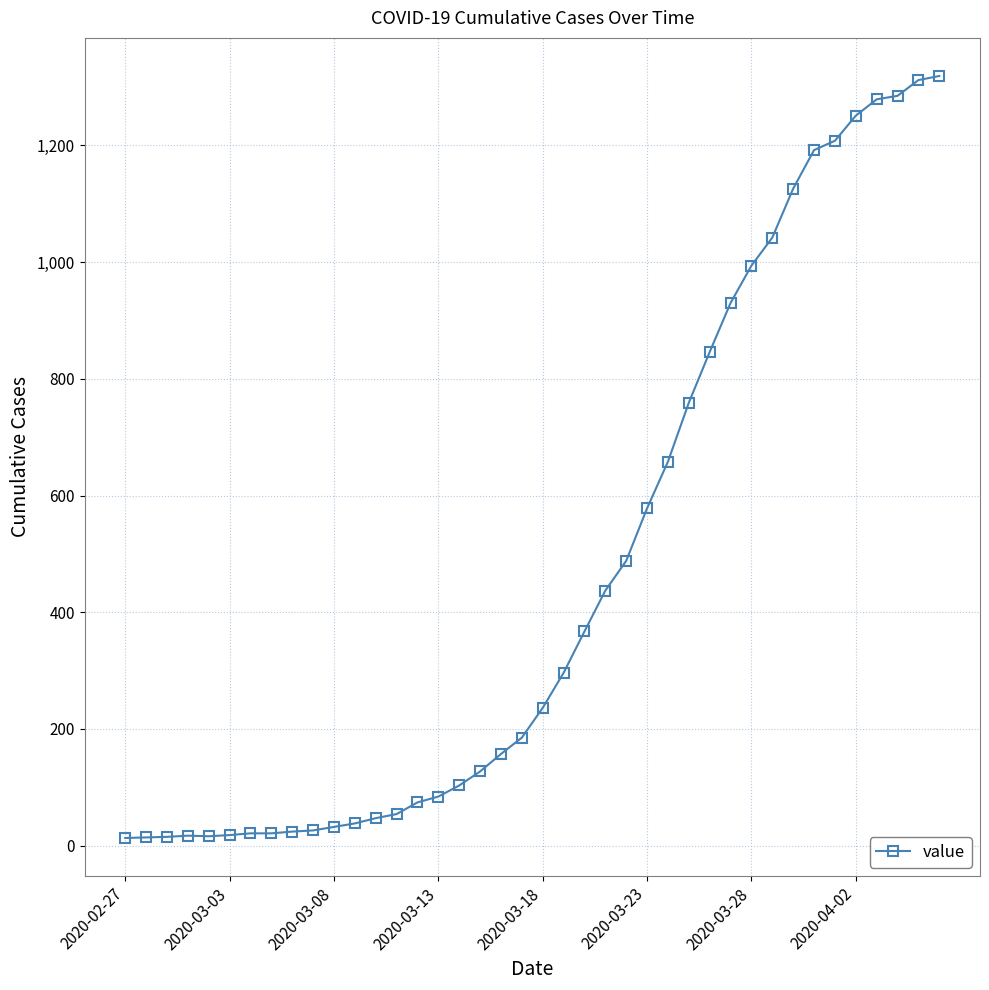

What is the difference between the second highest and minimum values?

1299